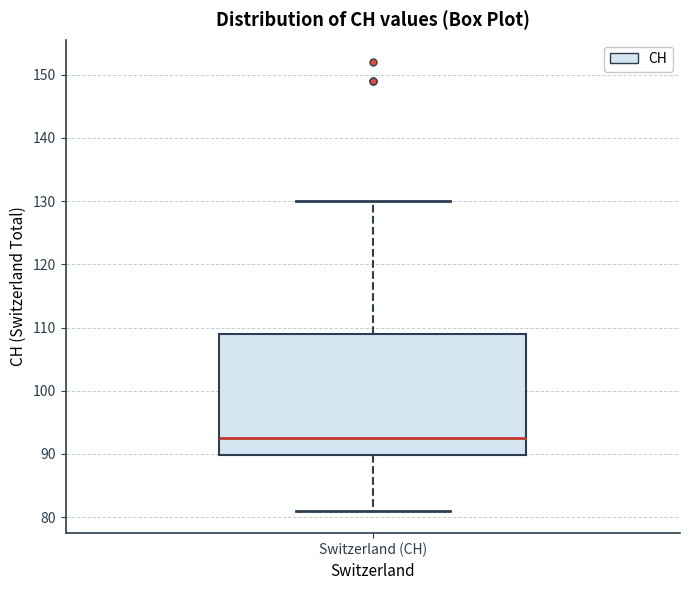

Read this box plot against the y-axis: the position of the median line, the range covered by the box, and the ends of both whiskers. The values are not printed on the chart, so give them approximately, as read against the axis.

median 93, box 90 to 109, whiskers 81 to 130